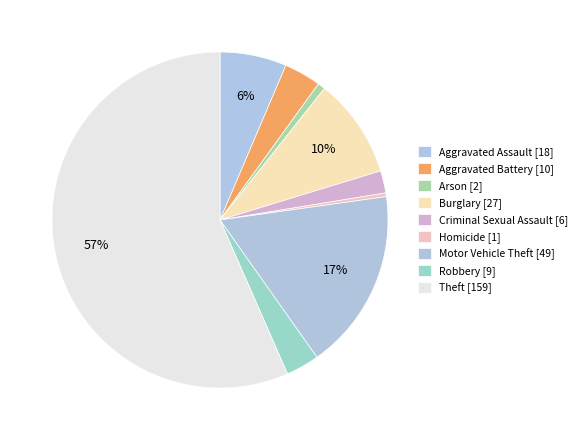

To the nearest percent, what portion does Criminal Sexual Assault represent?

2%